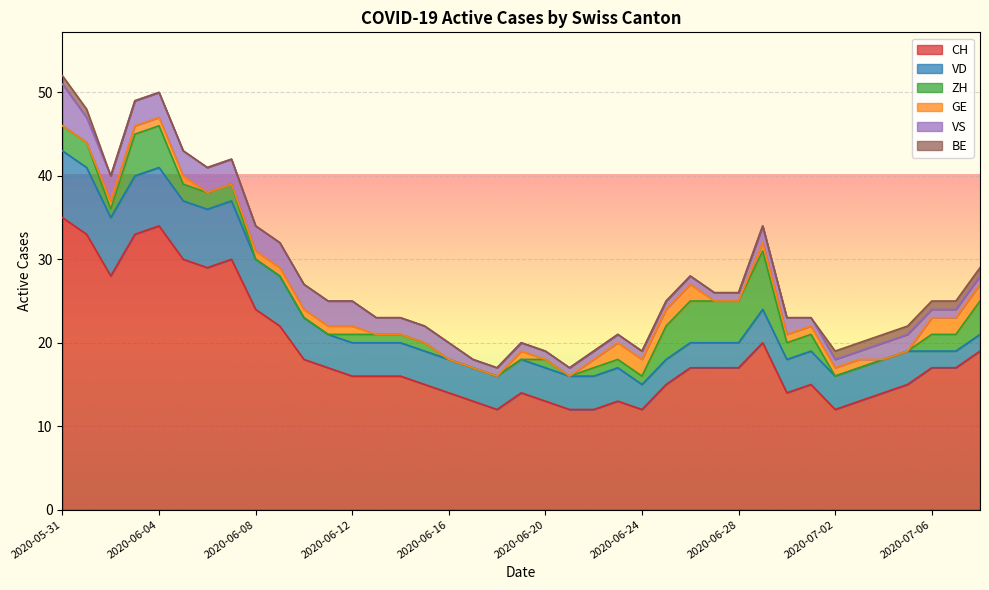

What is the greatest value displayed?

35